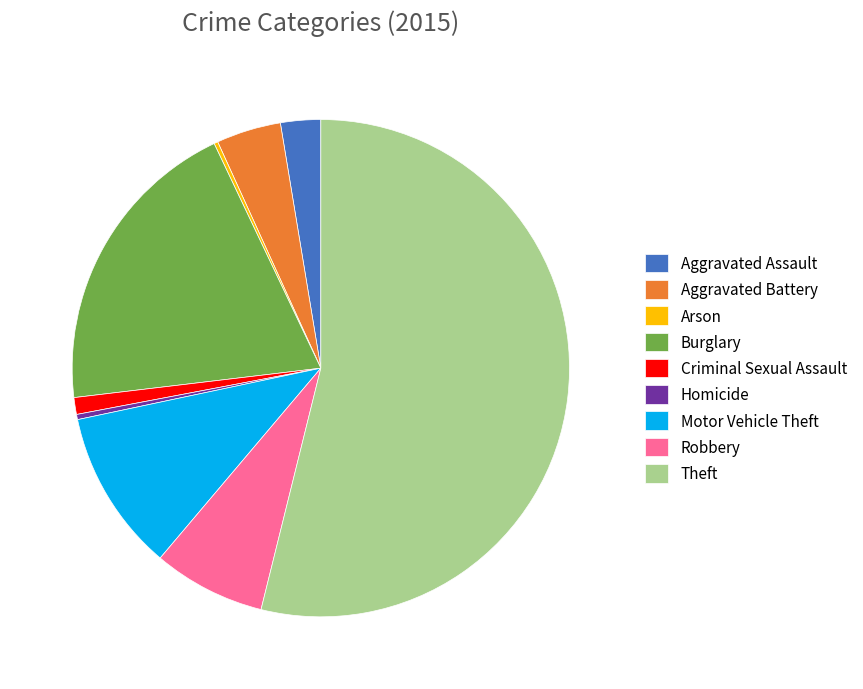

Is it true that Robbery is 1% of the pie?

False